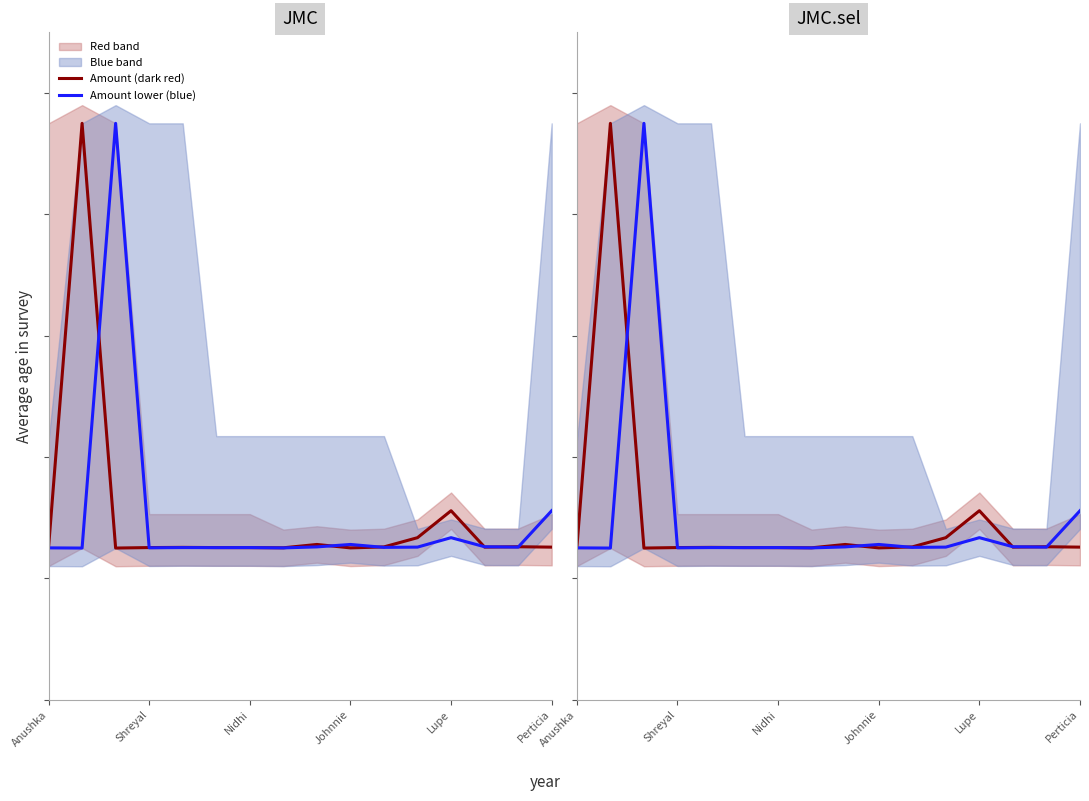

Reading left to right, list all the values displayed in this chart.

Amount (dark red): 2.5	9.5	2.5	2.5	2.5	2.5	2.5	2.5	2.6	2.5	2.5	2.7	3.1	2.5	2.5	2.5
Amount lower (blue): 2.5	2.5	9.5	2.5	2.5	2.5	2.5	2.5	2.5	2.6	2.5	2.5	2.7	2.5	2.5	3.1